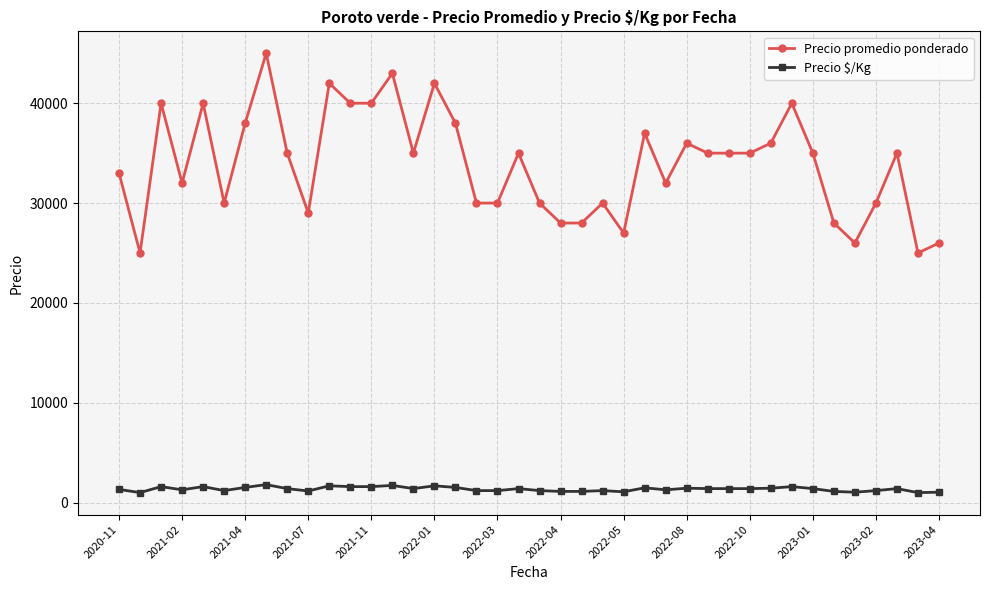

Rank the series by their maximum value, from highest to lowest.

Precio promedio ponderado, Precio $/Kg